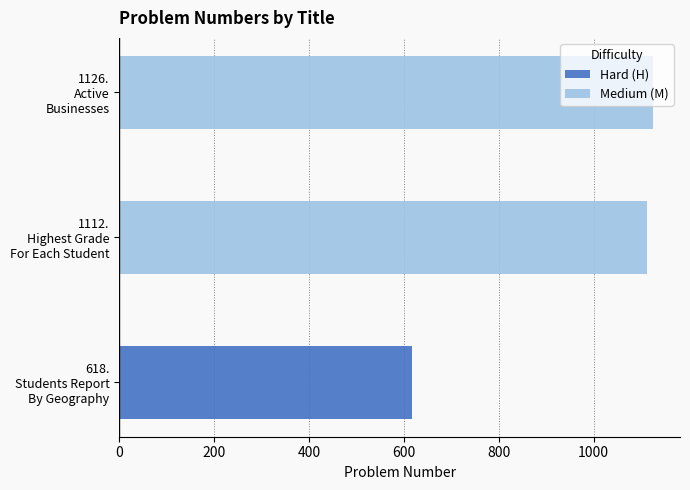

At how many categories does at least one series exceed 457?

3